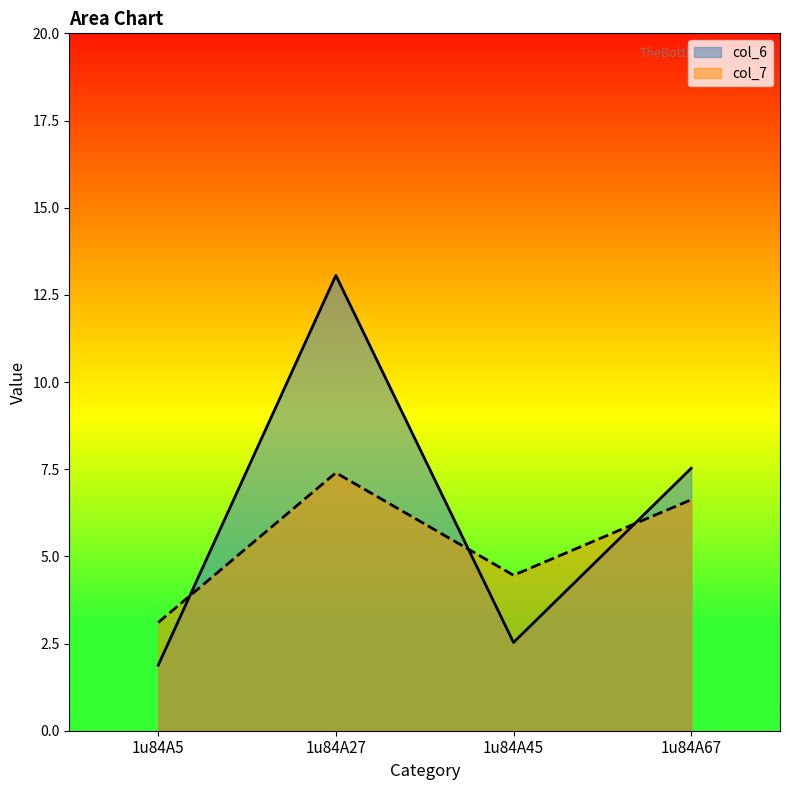

The col_7 series shows 4.5 at 1u84A45. True or false?

True